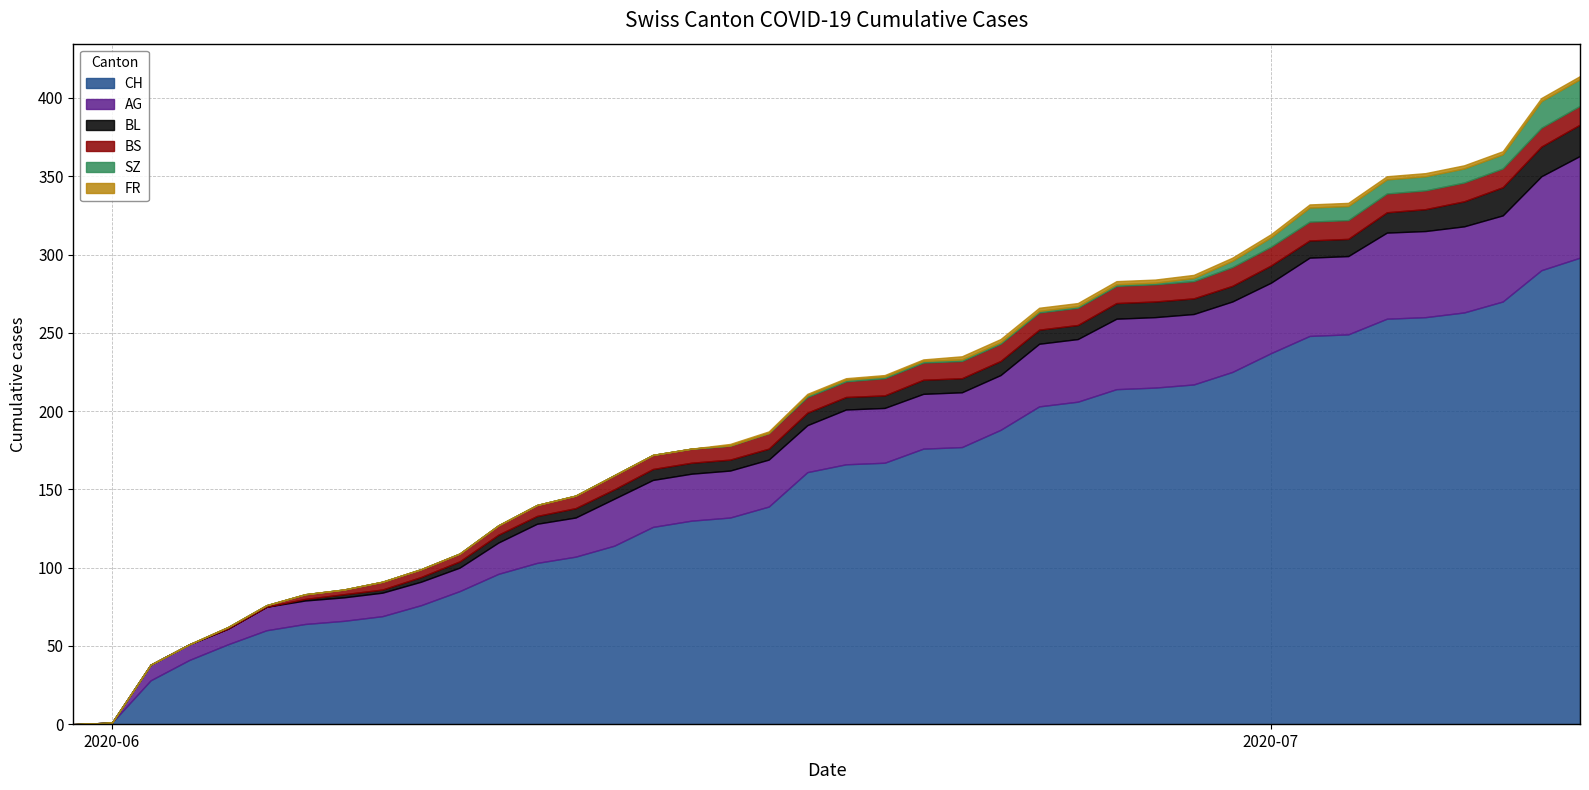

Where does the BL series first go above 8?

2020-06-22